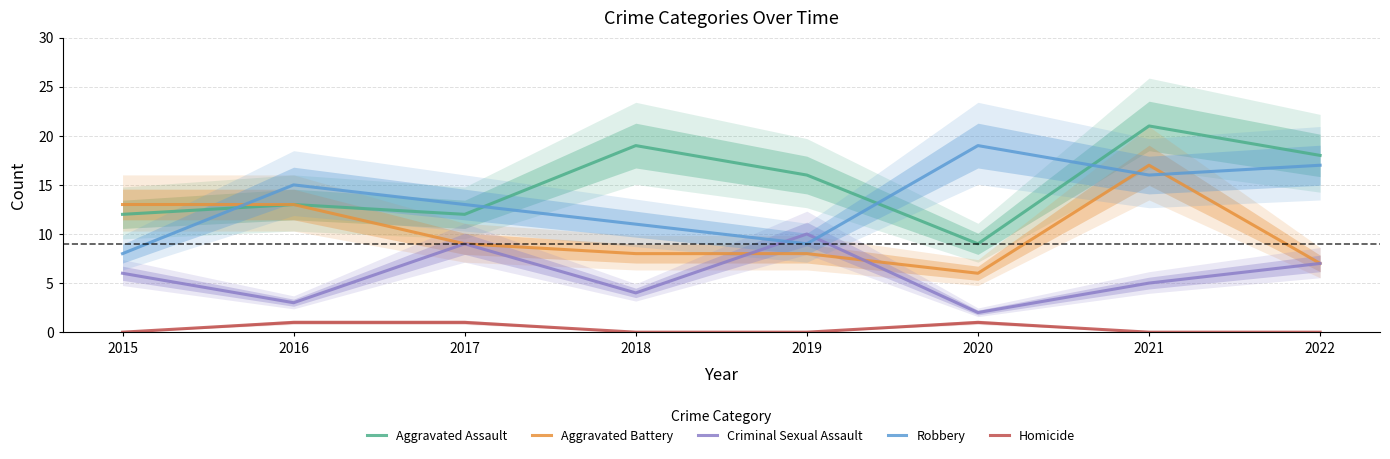

How many values in the Aggravated Assault series are below 16?

4